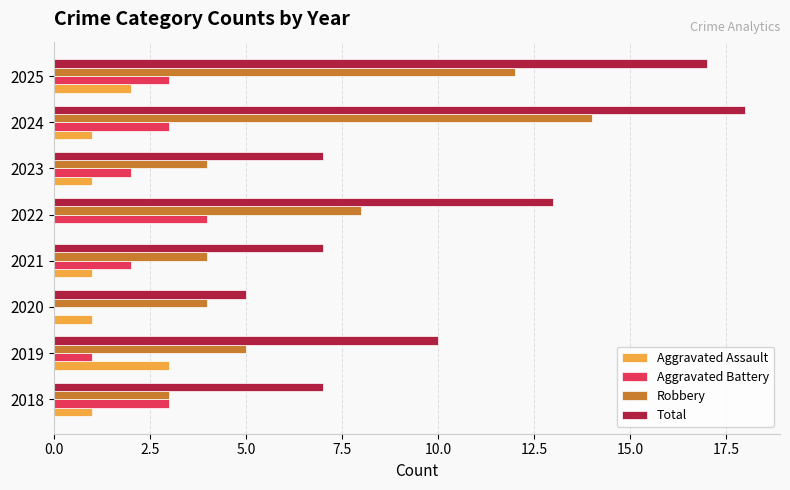

Is it true that Aggravated Battery equals 3 at 2018?

True